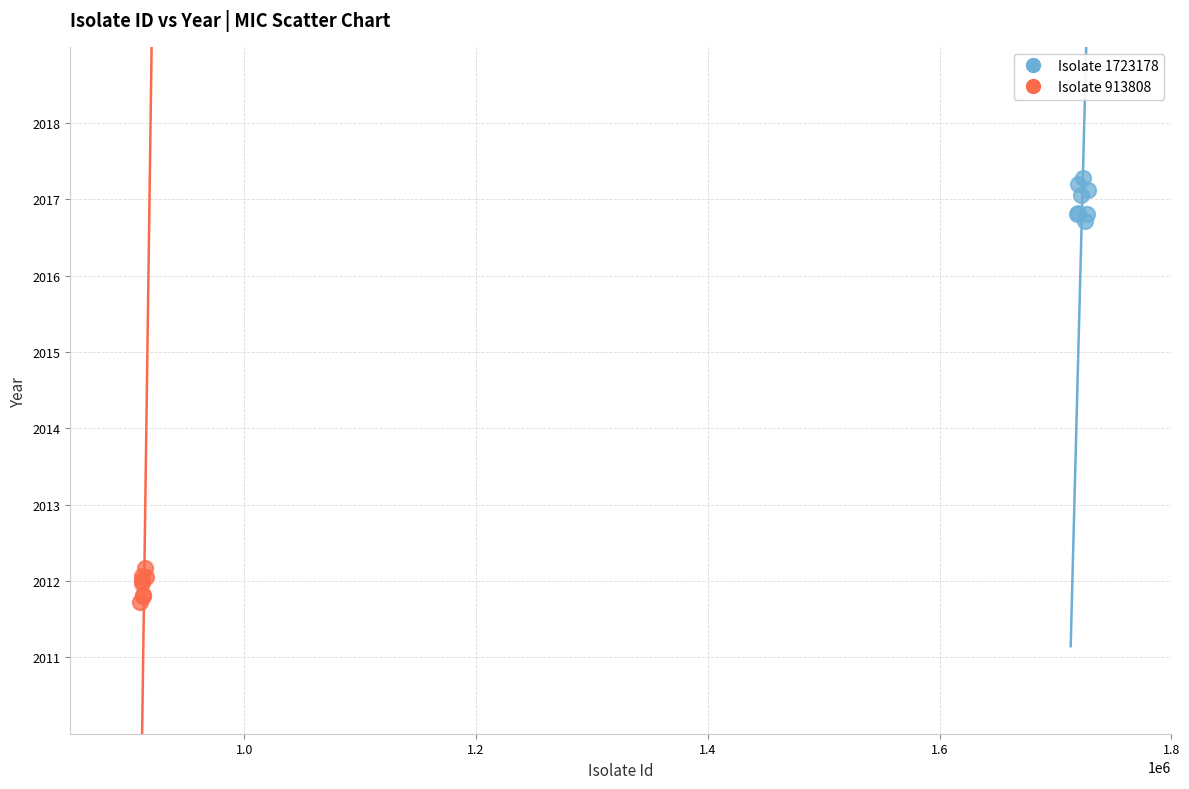

Which series contains the lowest Y value?

Isolate 913808